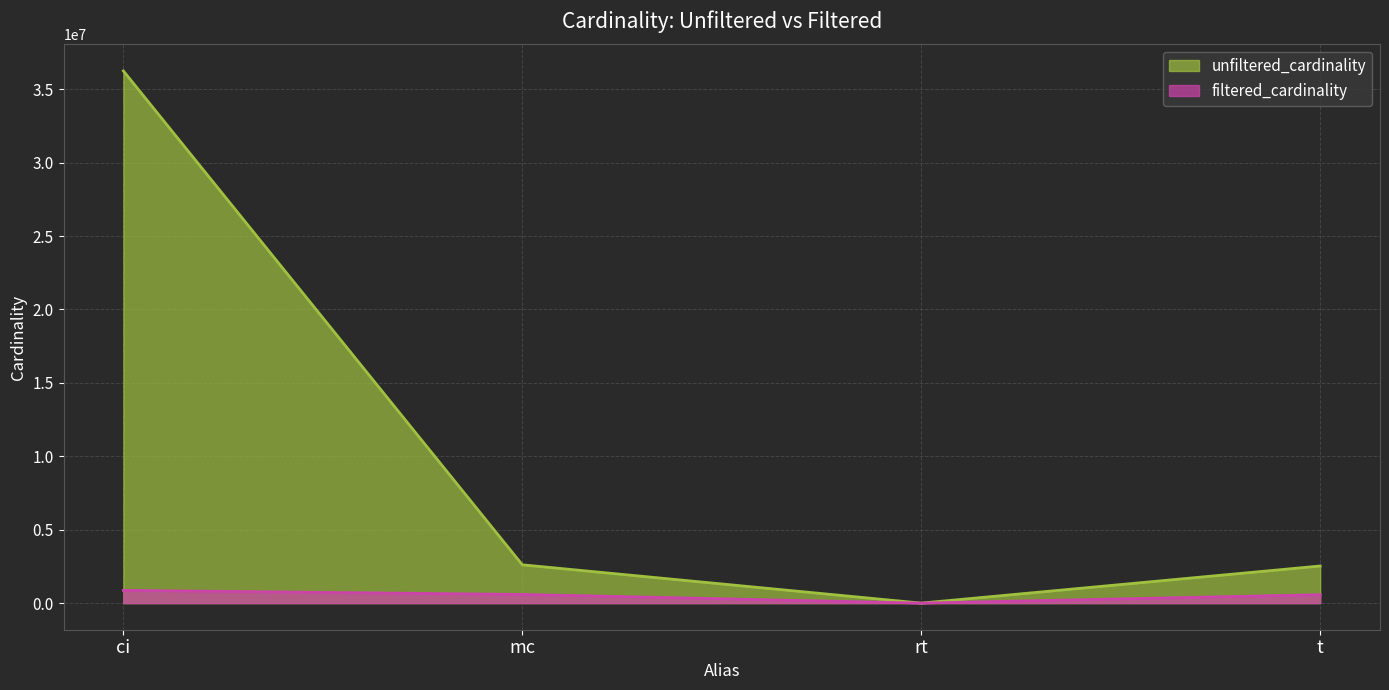

Which has a higher value, ci or t?

ci